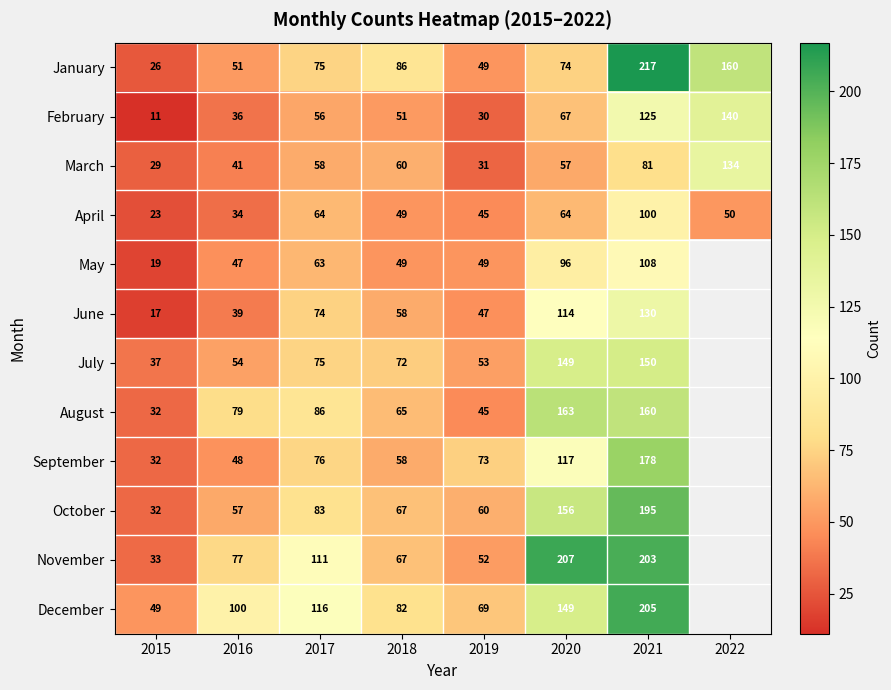

What is the lowest value of the January series?

26